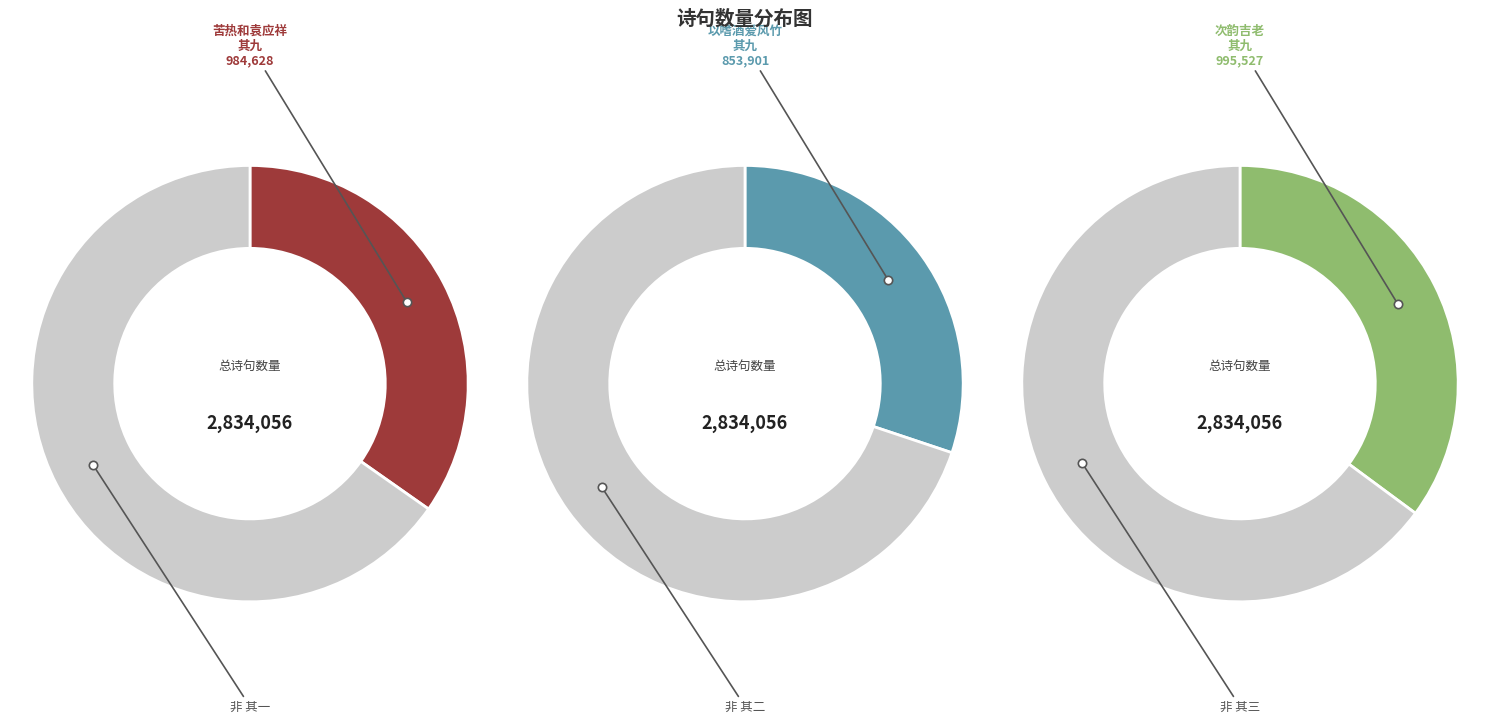

What is the largest slice in the pie chart?

次韵吉老十小诗 其九